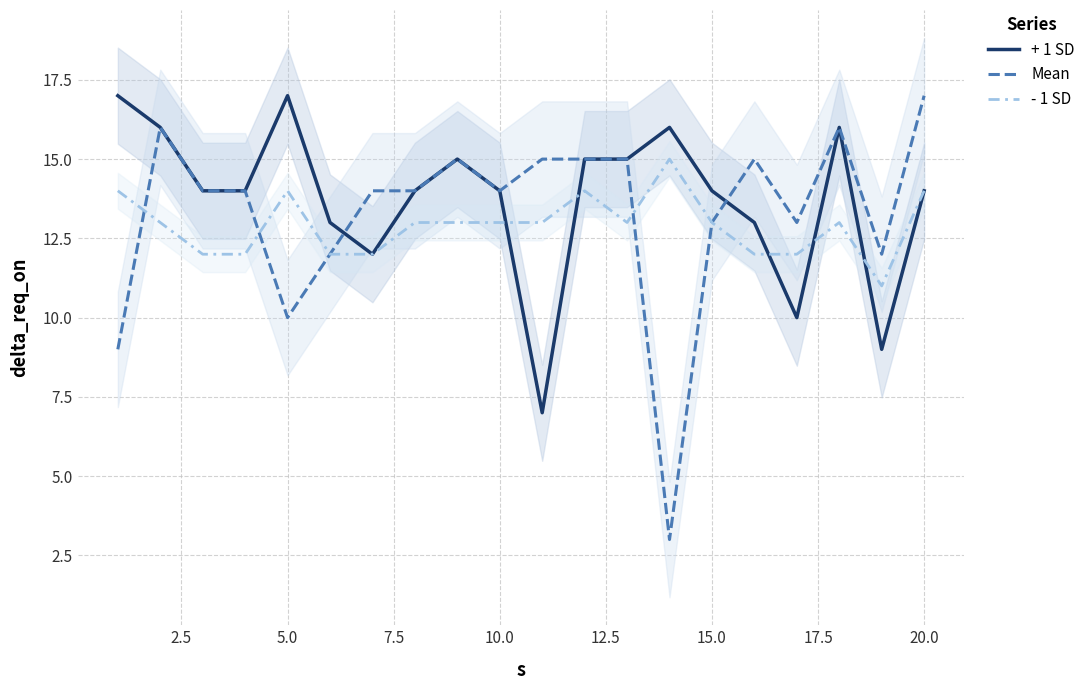

Where is the first local maximum for + 1 SD?

5.0